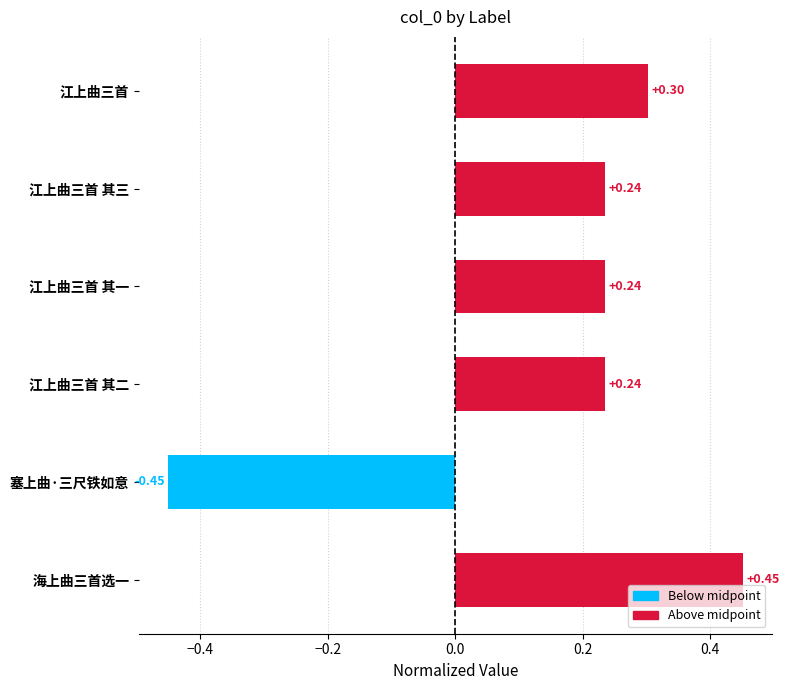

Between 江上曲三首 and 塞上曲·三尺铁如意, which is larger?

江上曲三首